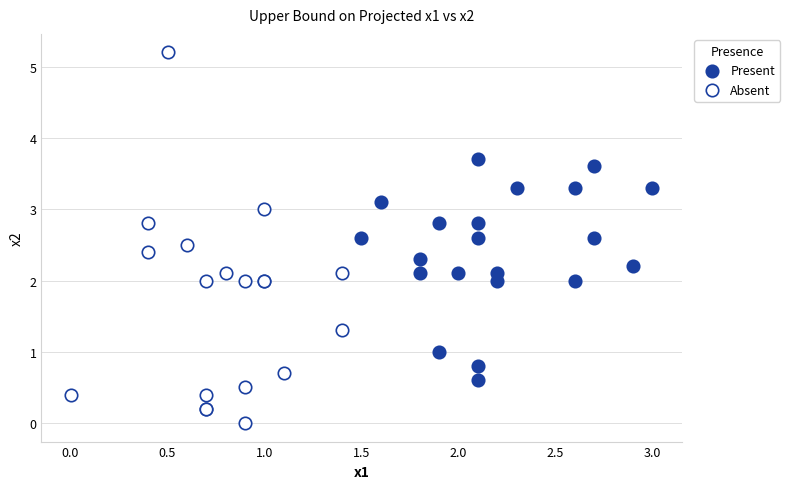

Which series reaches the maximum Y coordinate?

Absent